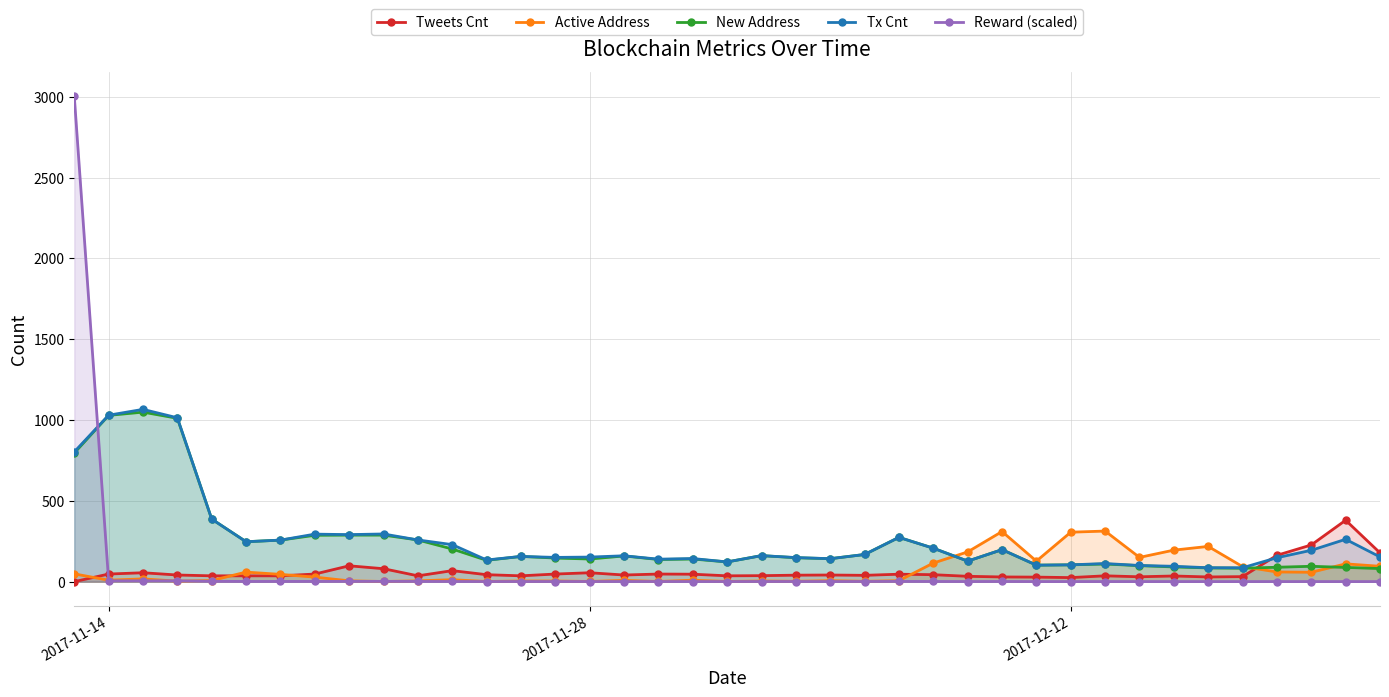

True or false: Reward (scaled) and Tx Cnt cross at least once.

True